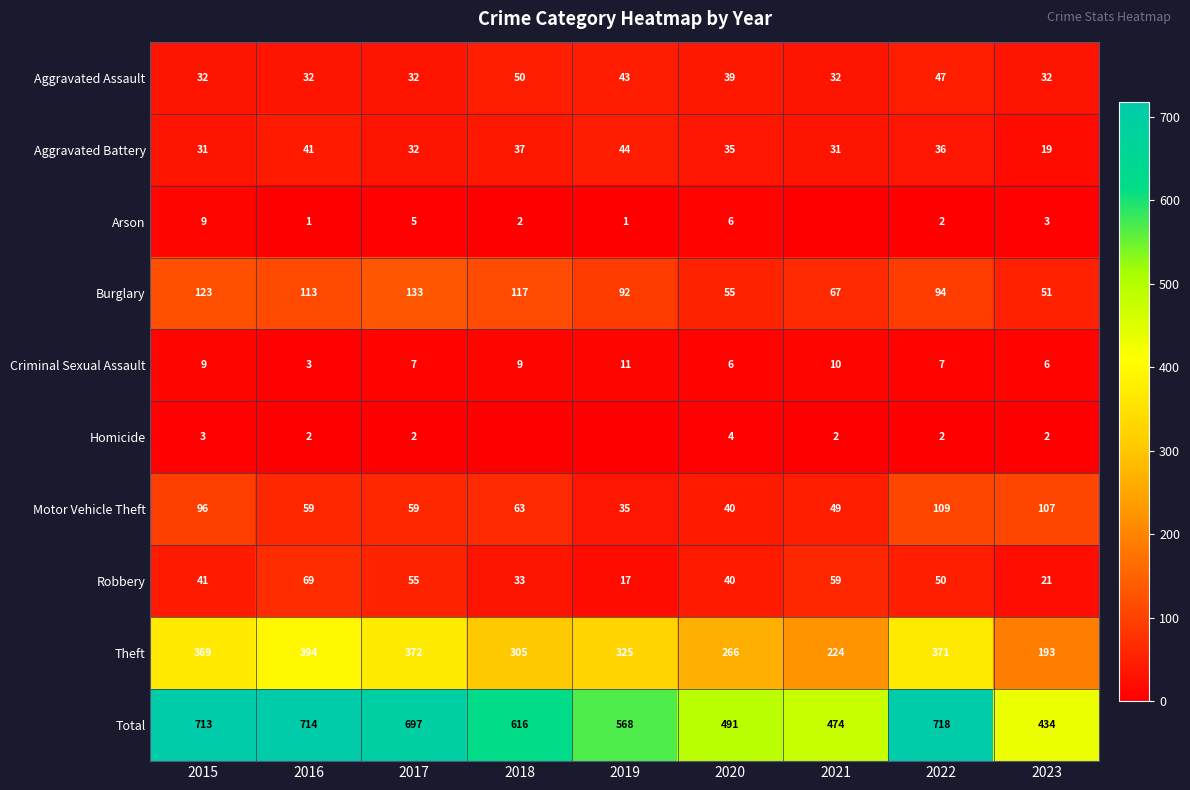

The value of Criminal Sexual Assault at 2018 is 16. True or false?

False